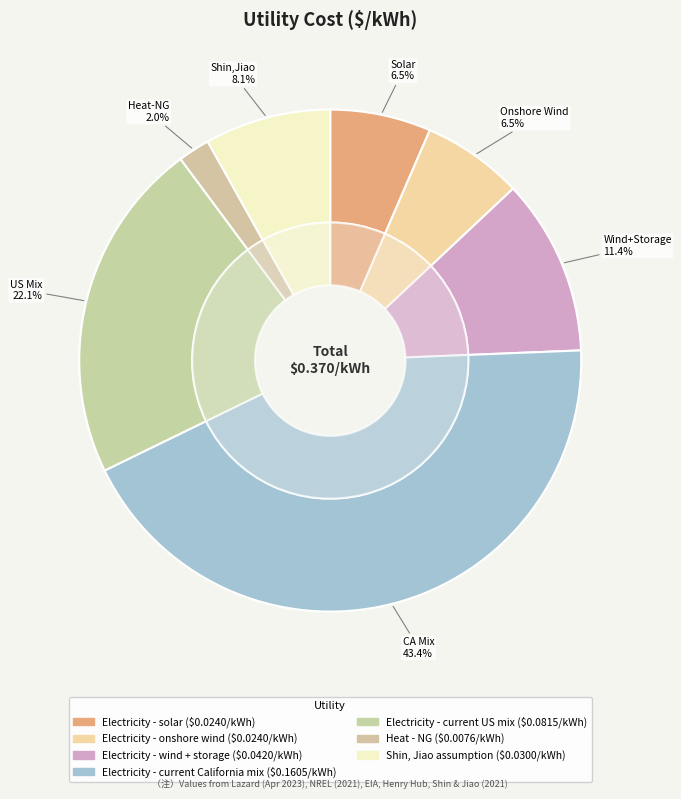

Is it true that Electricity - current US mix is 11% of the pie?

False